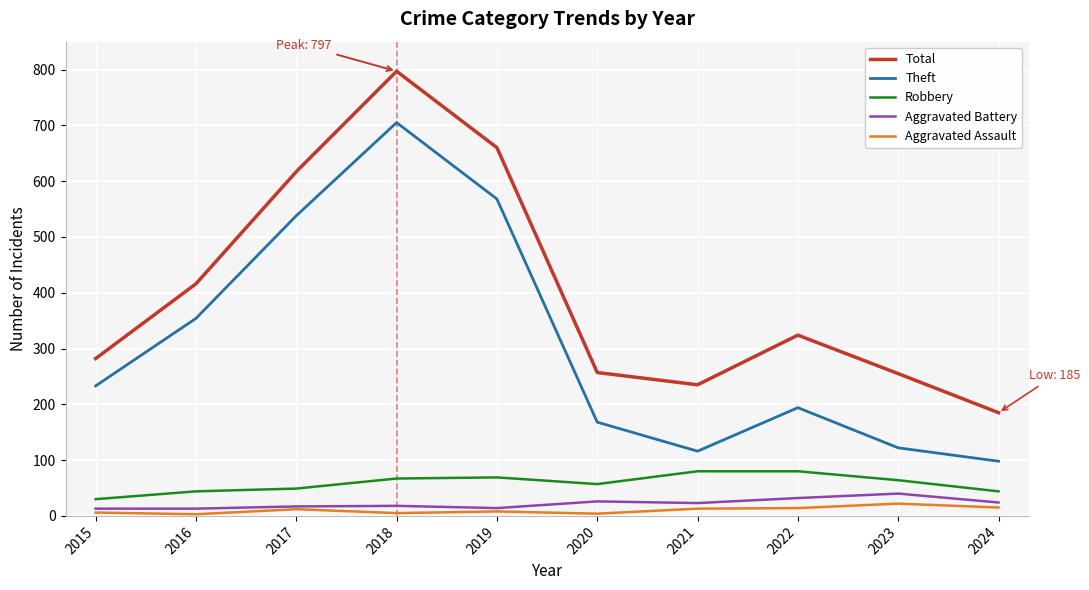

True or false: Aggravated Battery has a value of 17 at 2017.

True